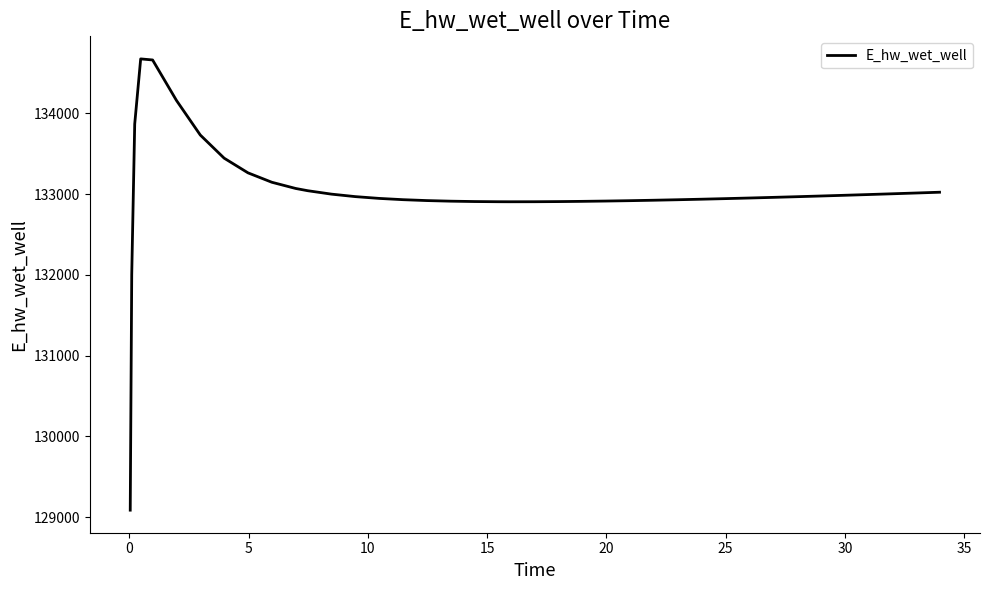

What is the difference between the maximum and minimum values?

5587.0